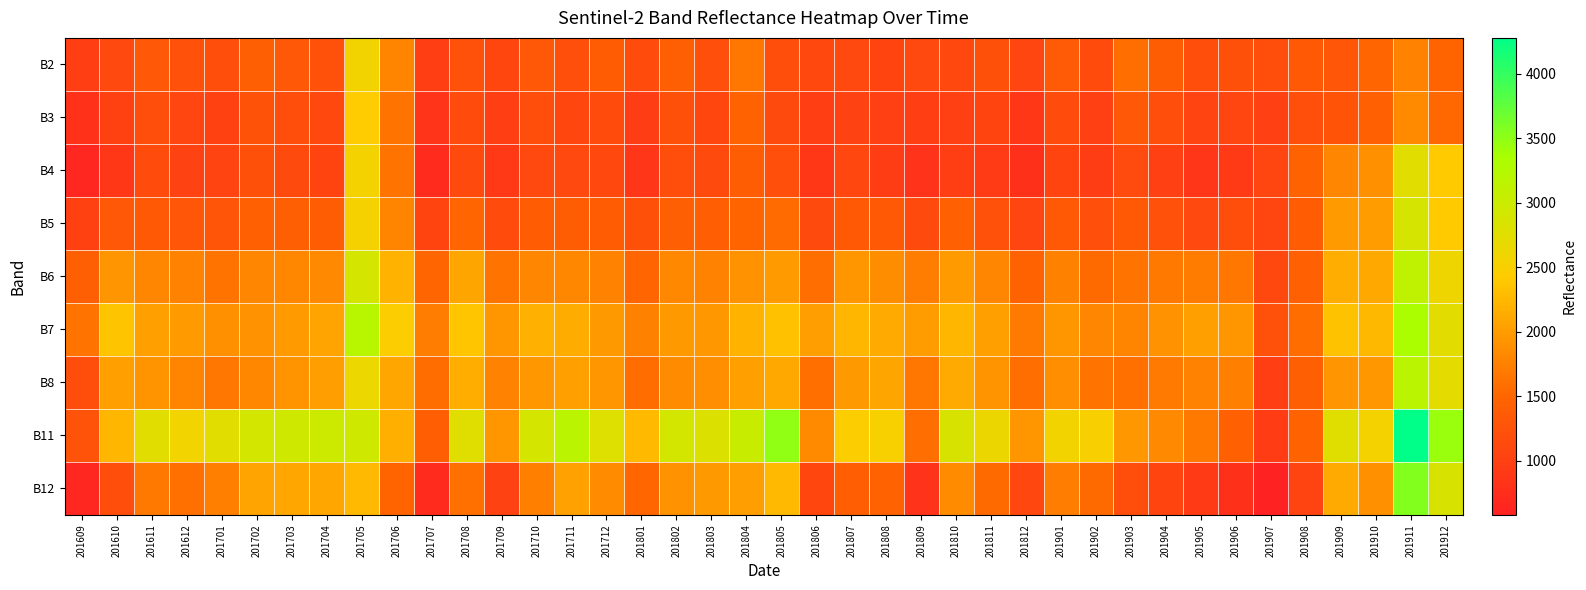

At how many categories does at least one series exceed 1693?

37